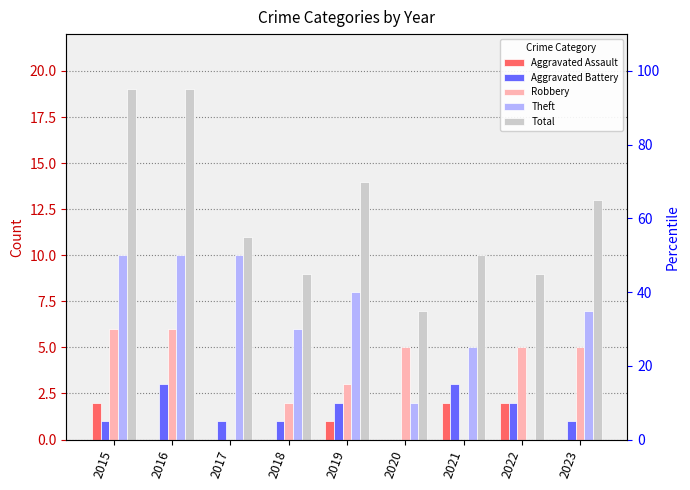

The value of Aggravated Assault at 2022 is 3. True or false?

False